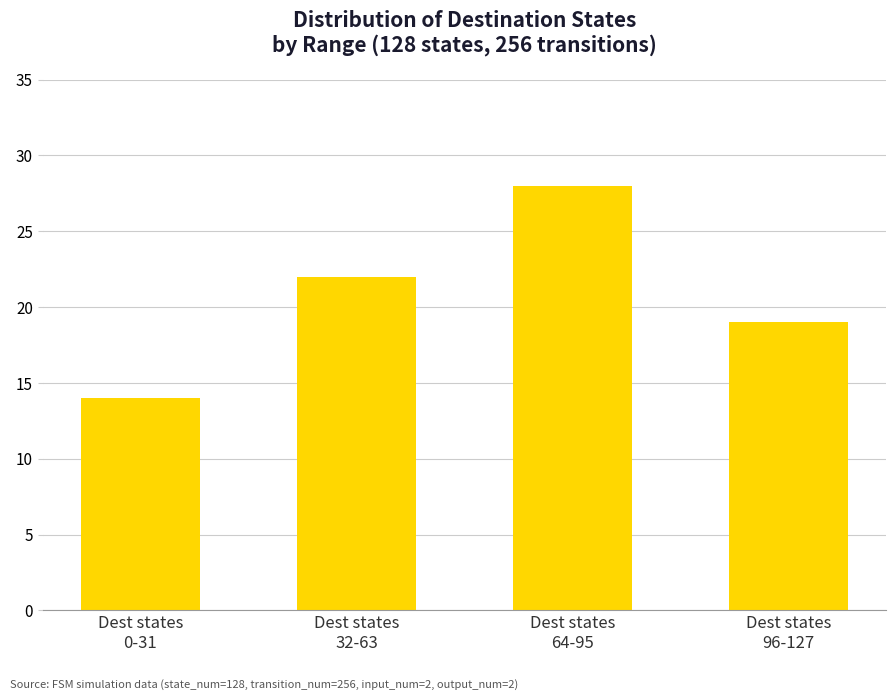

How many series are shown in this chart?

1